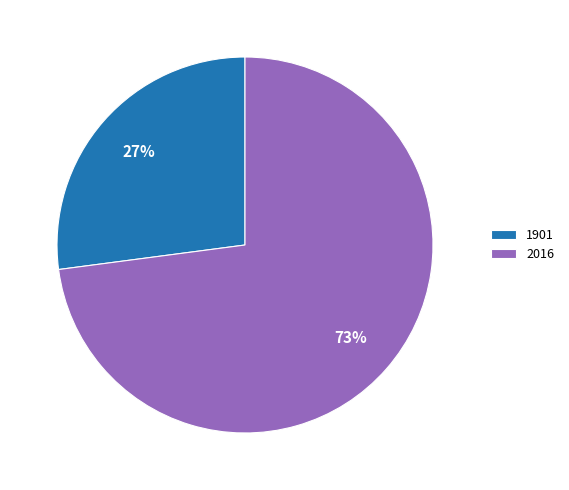

Combined, do 2016 and 1901 account for over 50%?

Yes